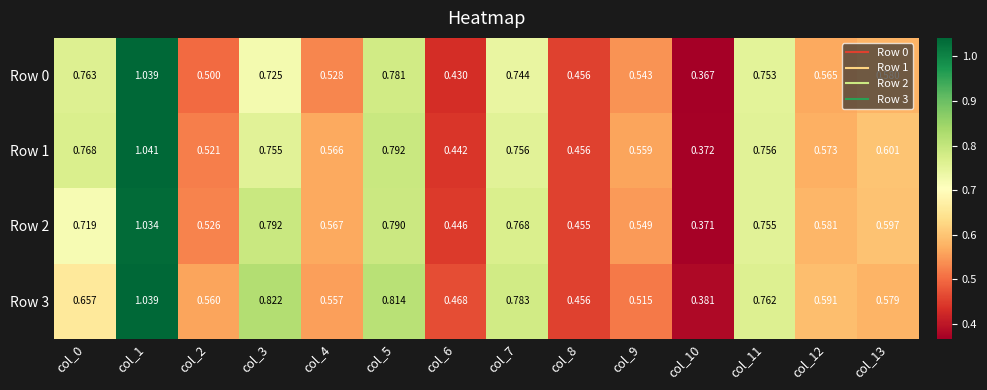

How many distinct data groups are displayed?

4